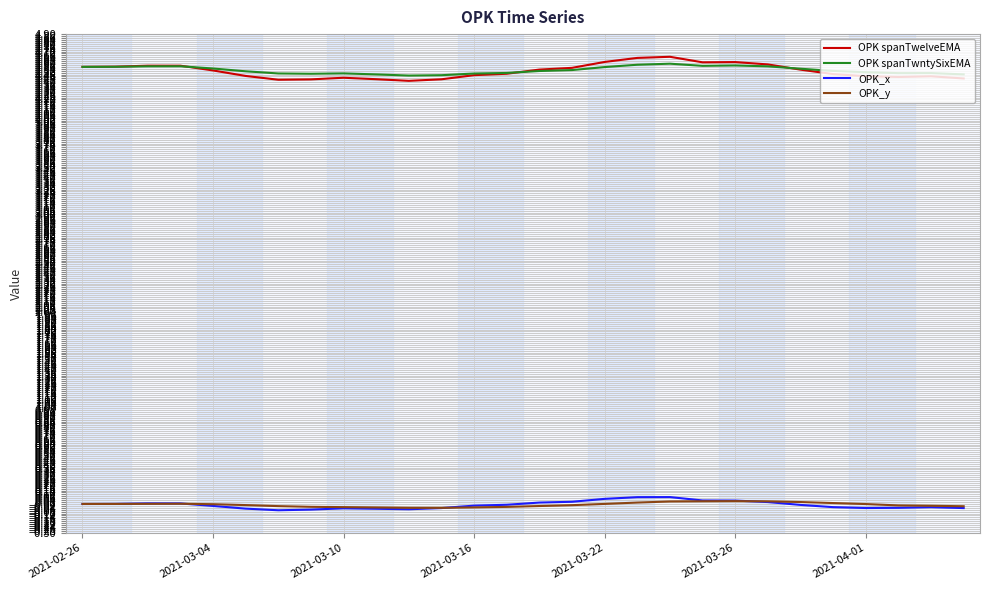

True or false: OPK_x and OPK spanTwntySixEMA cross at least once.

False